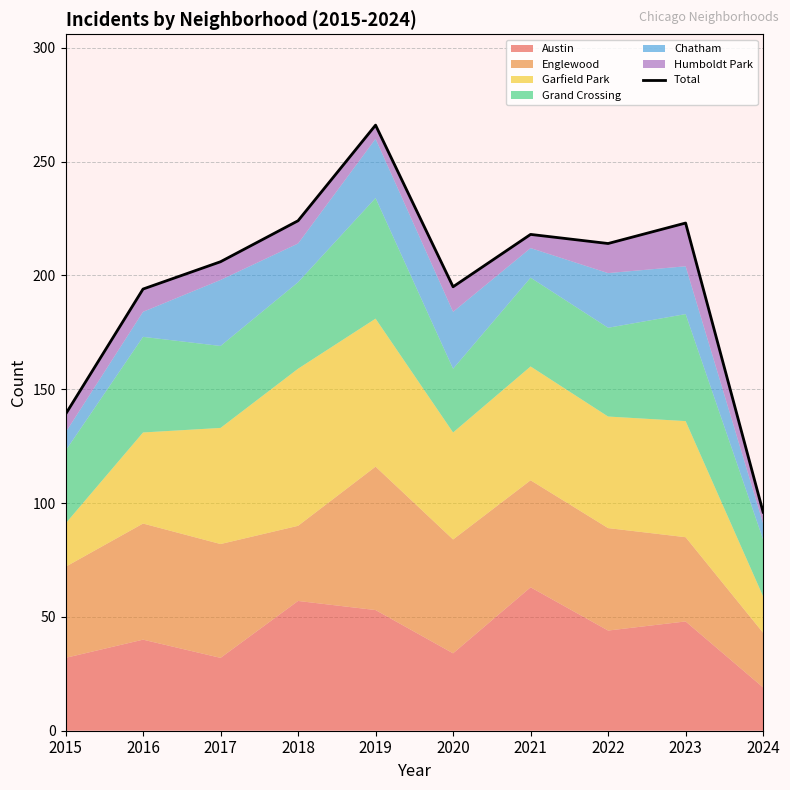

What is the change in value from 2021 to 2024?

-122